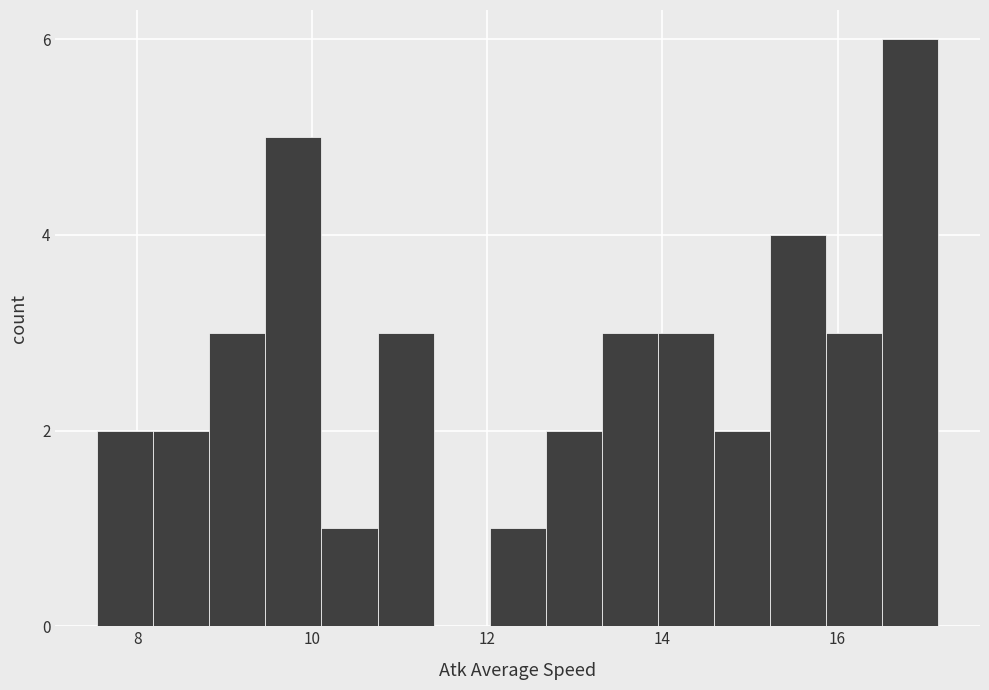

Around what value on the x-axis is the tallest bar? Give the approximate position of its centre, as read against the axis.

16.8